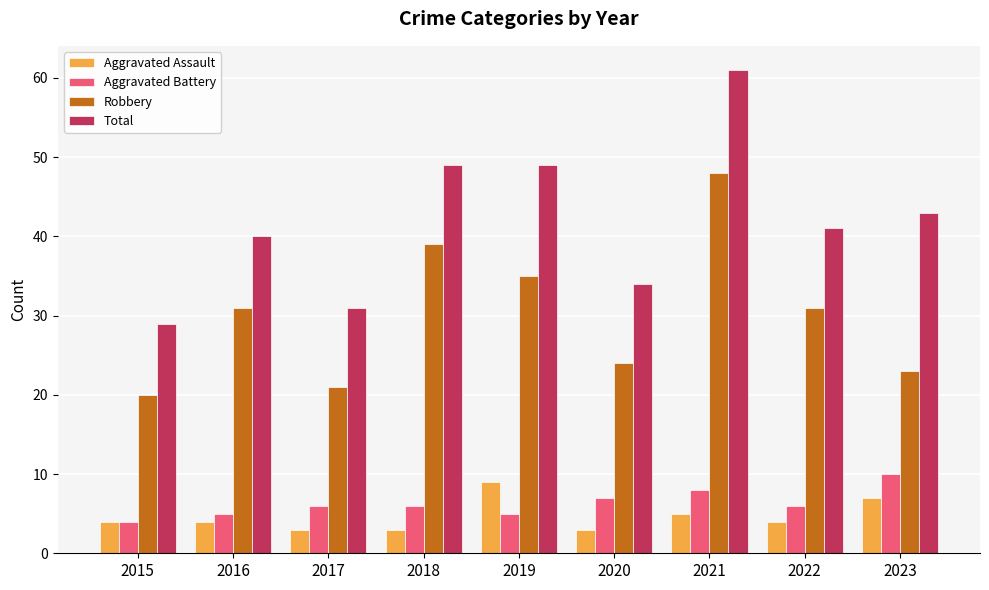

How many categories are shown in the chart?

9